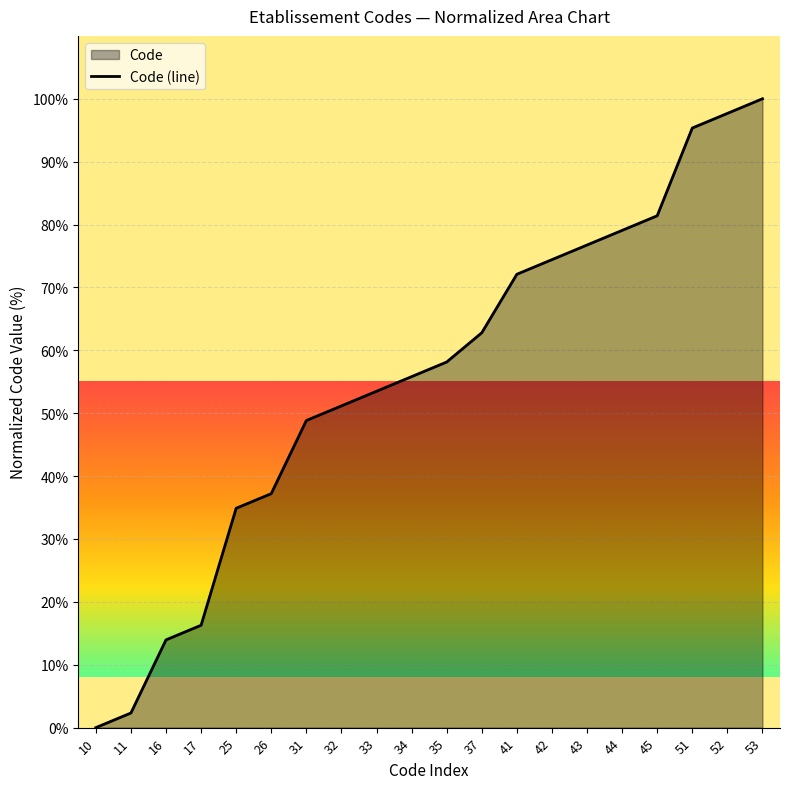

How many lines are shown in the chart?

1